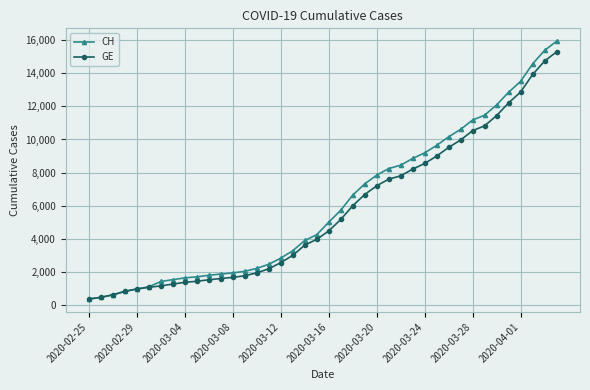

What are all the series names shown in the legend?

CH, GE